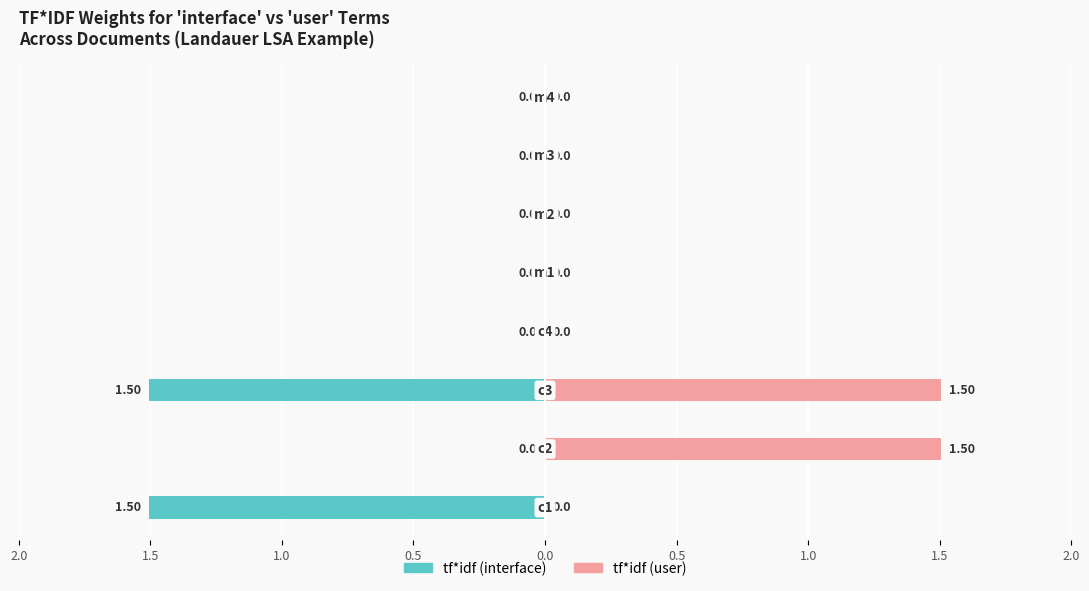

Reading left to right, transcribe all the data shown in this chart.

tf*idf (interface): 2.0=-1.5	1.5=0.0	1.0=-1.5	0.5=0.0	0.0=0.0	0.5=0.0	1.0=0.0	1.5=0.0
tf*idf (user): 2.0=0.0	1.5=1.5	1.0=1.5	0.5=0.0	0.0=0.0	0.5=0.0	1.0=0.0	1.5=0.0